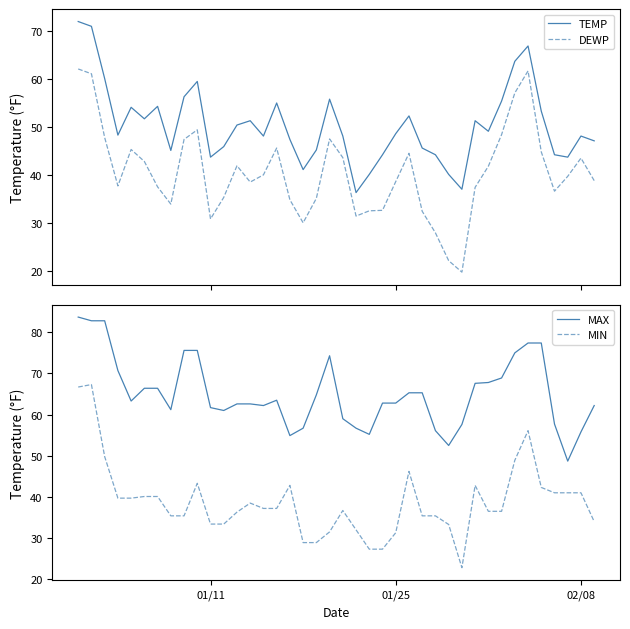

What is the lowest value of the MAX series?

48.7